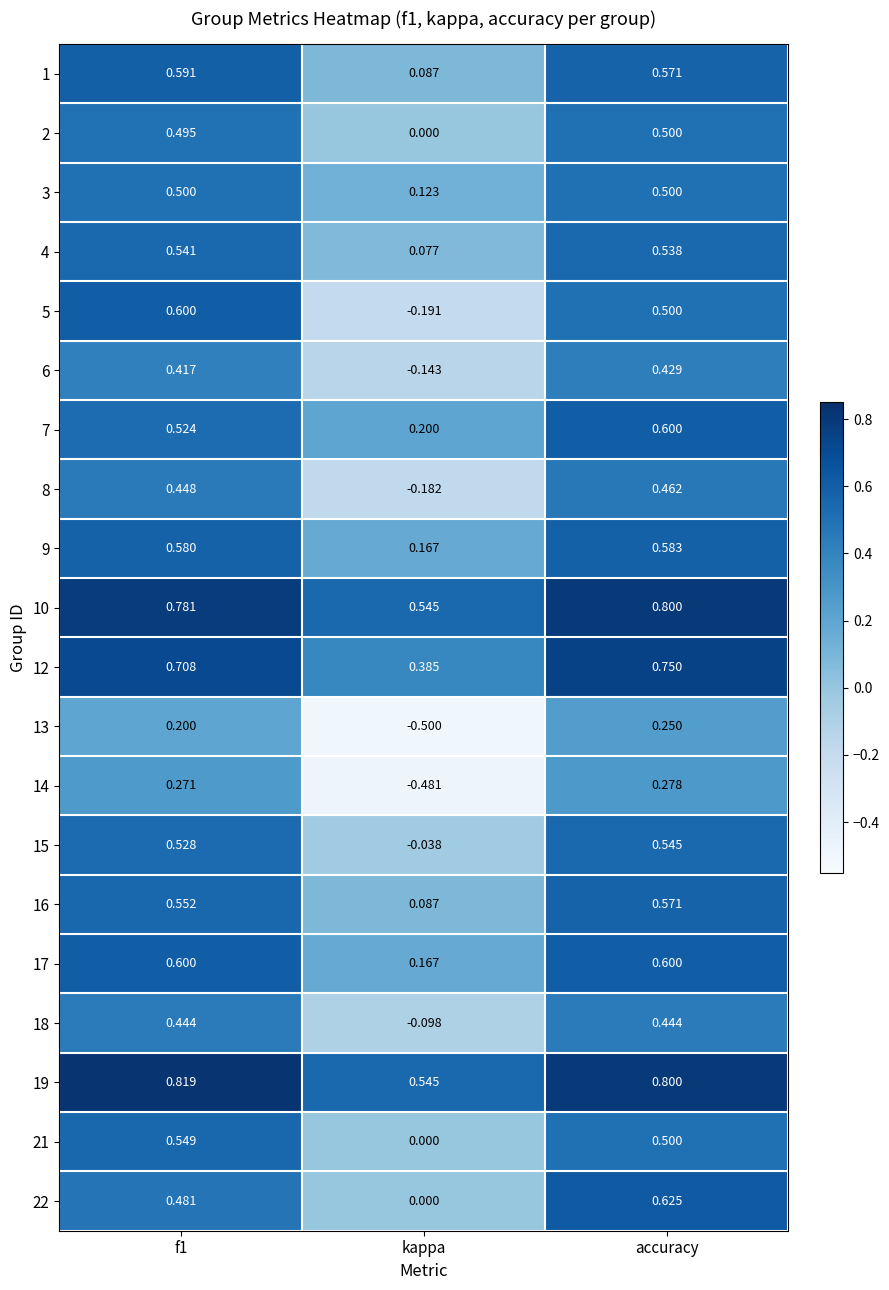

At which label does 18 reach its minimum?

kappa